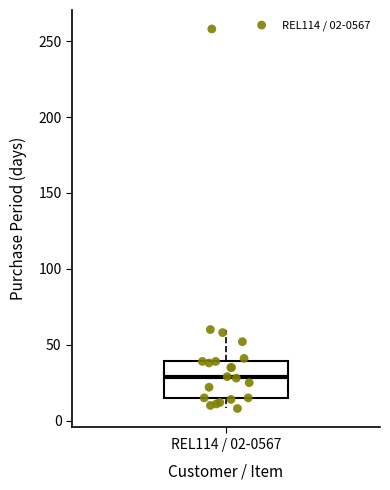

Where does the upper whisker of the box for REL114 / 02-0567 end on the y-axis? The values are not printed on the chart, so give them approximately, as read against the axis.

60